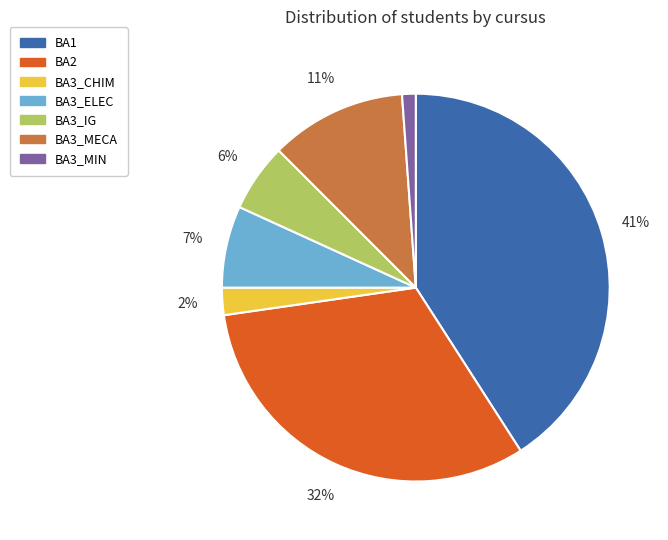

To the nearest percent, what percentage of the pie is BA3_IG?

6%